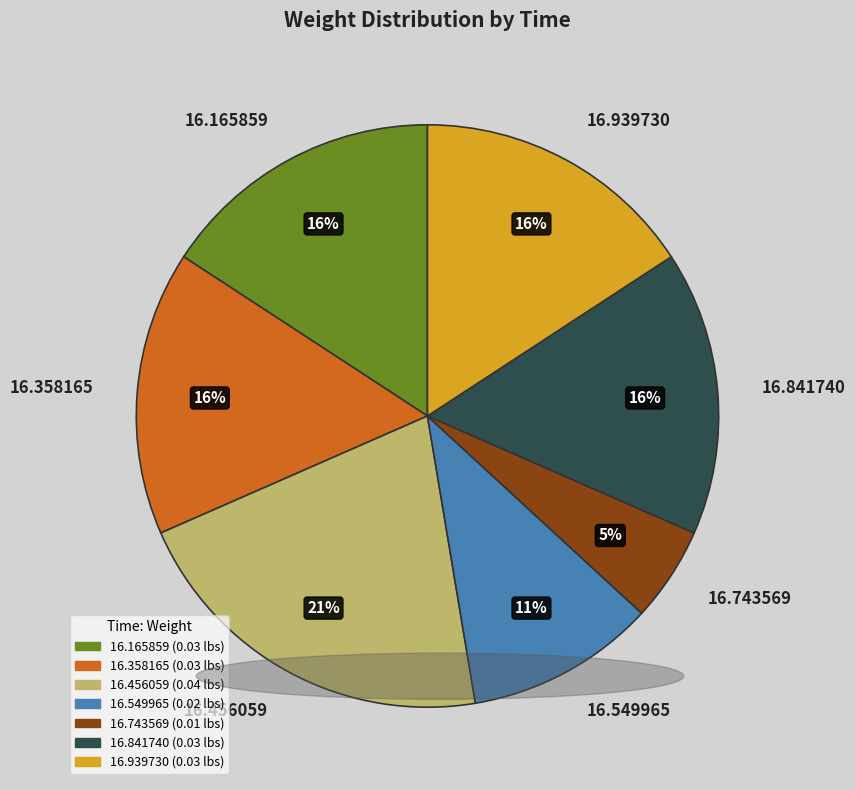

Is the sum of 16.456059 and 16.939730 greater than half?

No